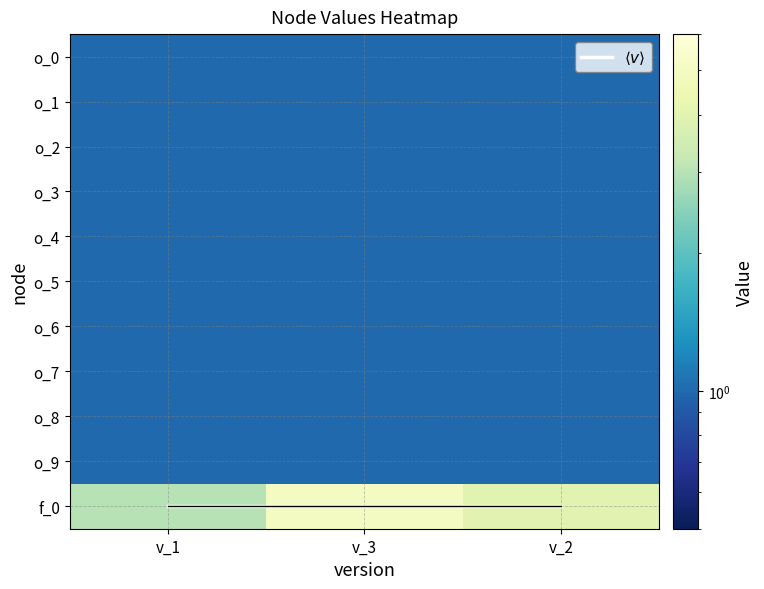

What is the maximum value for o_5?

1